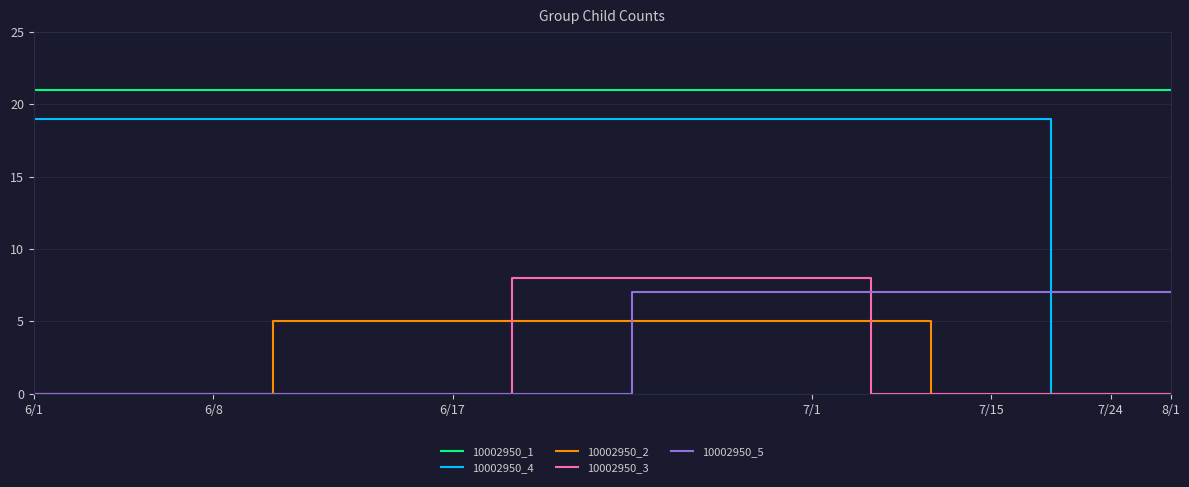

Reading left to right, what are all the values shown in this chart?

10002950_1: 21	21	21	21	21	21	21	21	21	21	21	21	21	21	21	21	21	21	21	21
10002950_4: 19	19	19	19	19	19	19	19	19	19	19	19	19	19	19	19	19	0	0	0
10002950_2: 0	0	0	0	5	5	5	5	5	5	5	5	5	5	5	0	0	0	0	0
10002950_3: 0	0	0	0	0	0	0	0	8	8	8	8	8	8	0	0	0	0	0	0
10002950_5: 0	0	0	0	0	0	0	0	0	0	7	7	7	7	7	7	7	7	7	7